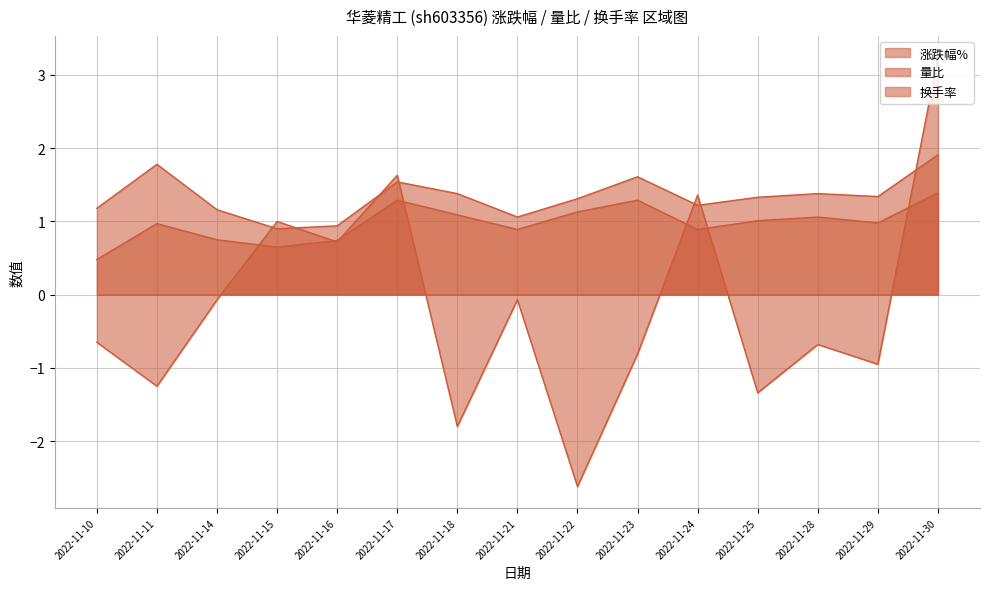

What is the sum of the 换手率 values at 2022-11-14 and 2022-11-17?

2.7